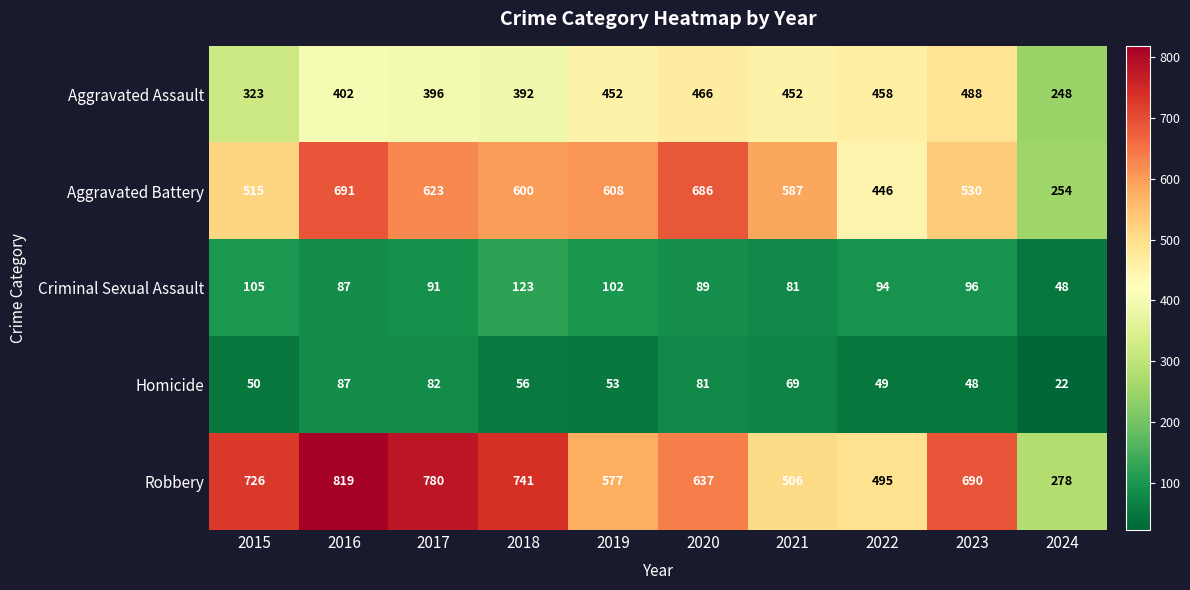

What is the spread (max minus min) of values at 2021?

518